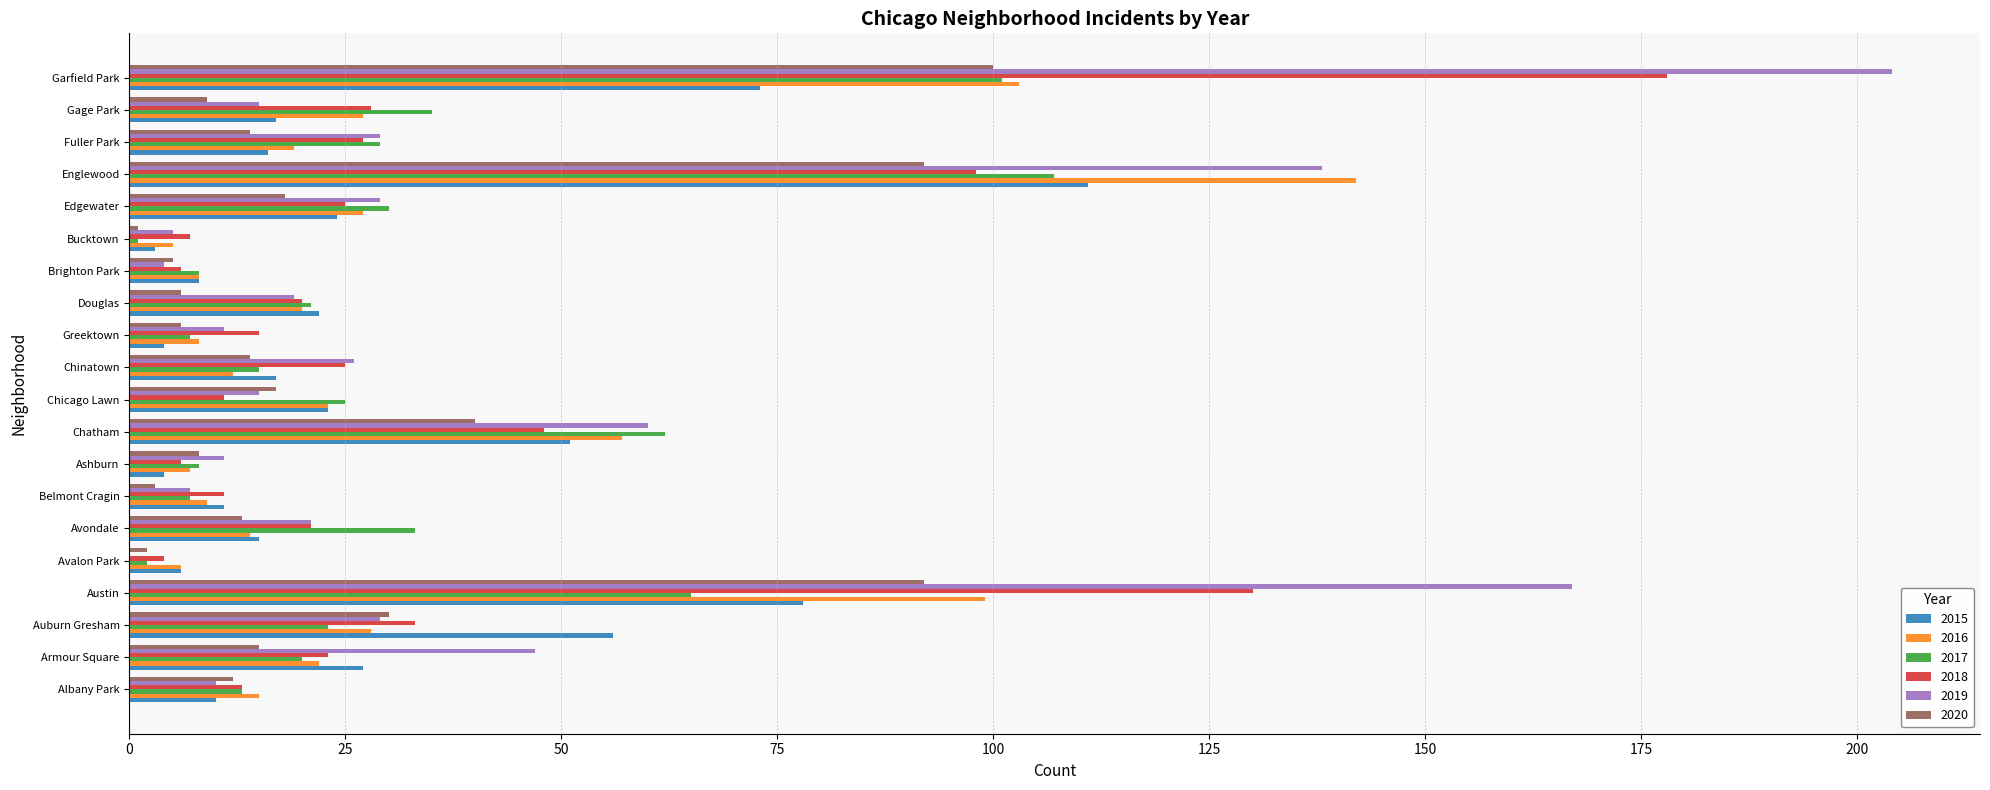

What is the maximum value for 2017?

107